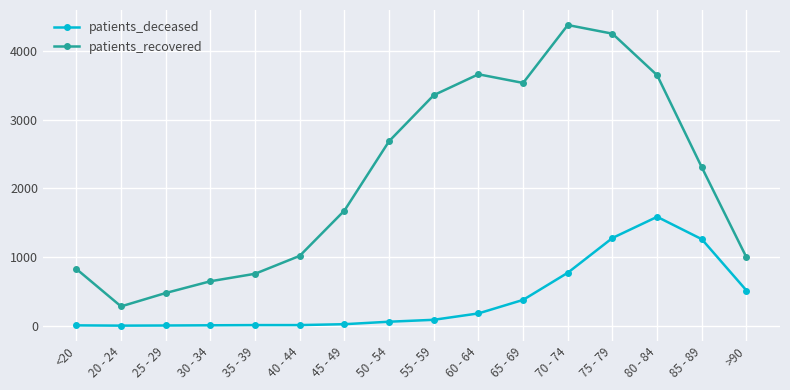

Is this an area chart (filled region under the line)?

No